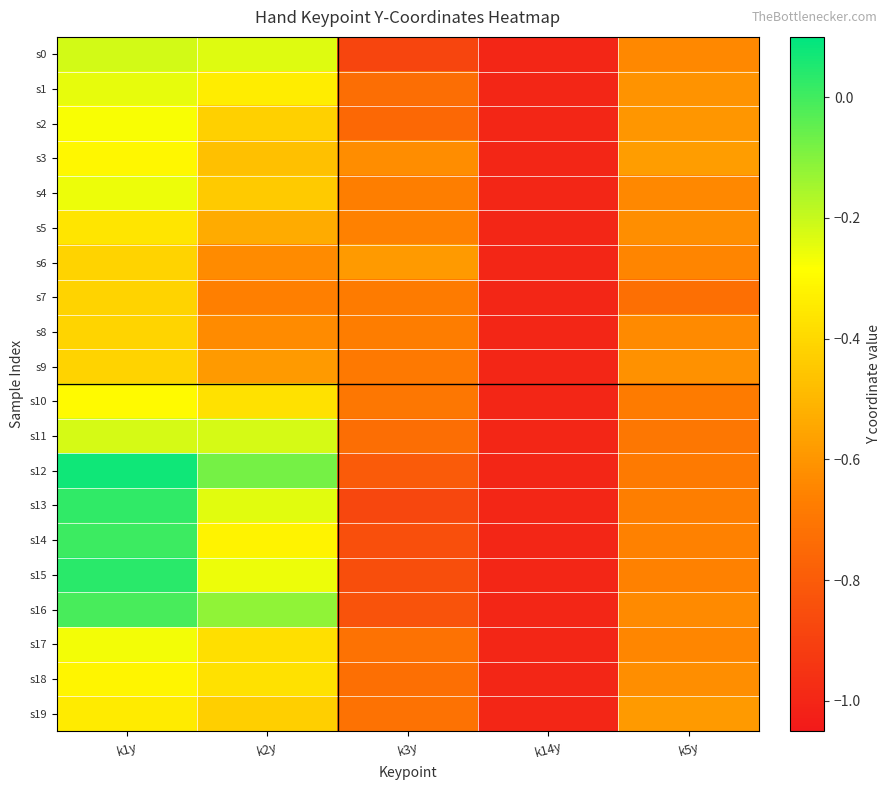

Which has a higher value, k2y or k14y?

k2y